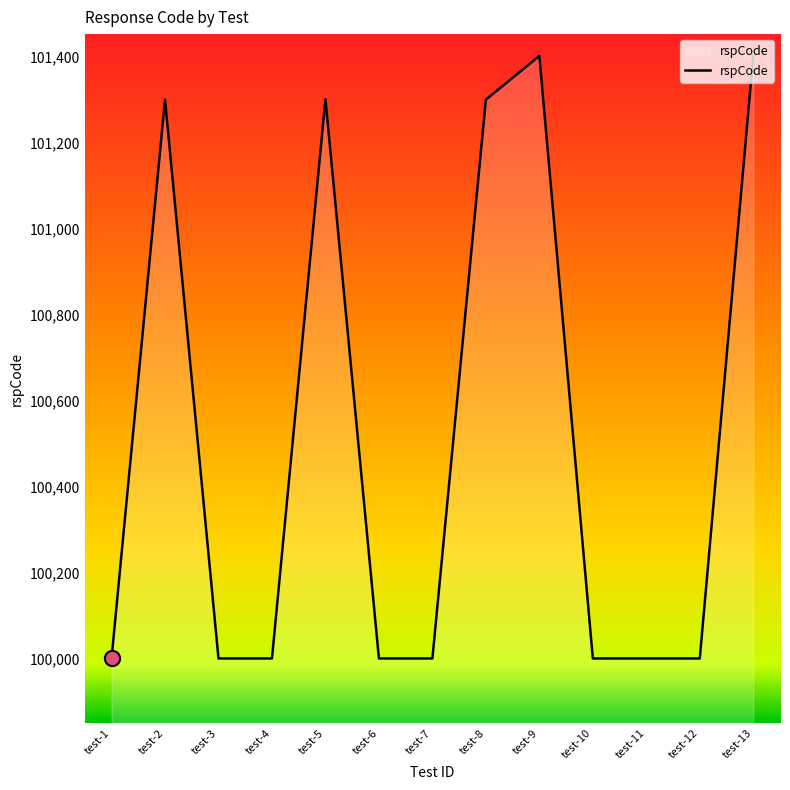

Approximately how many times larger is the value at test-2 compared to test-12?

1.0